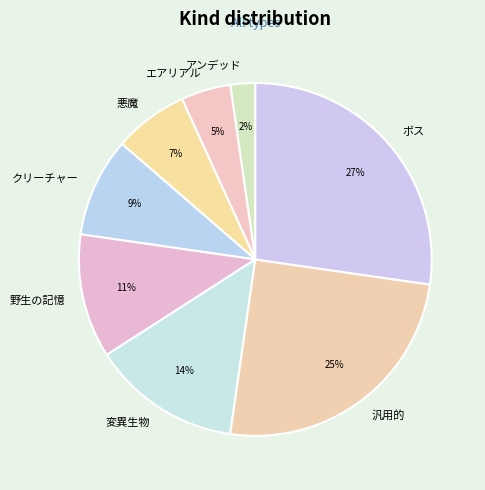

Which slice is the largest?

ボス